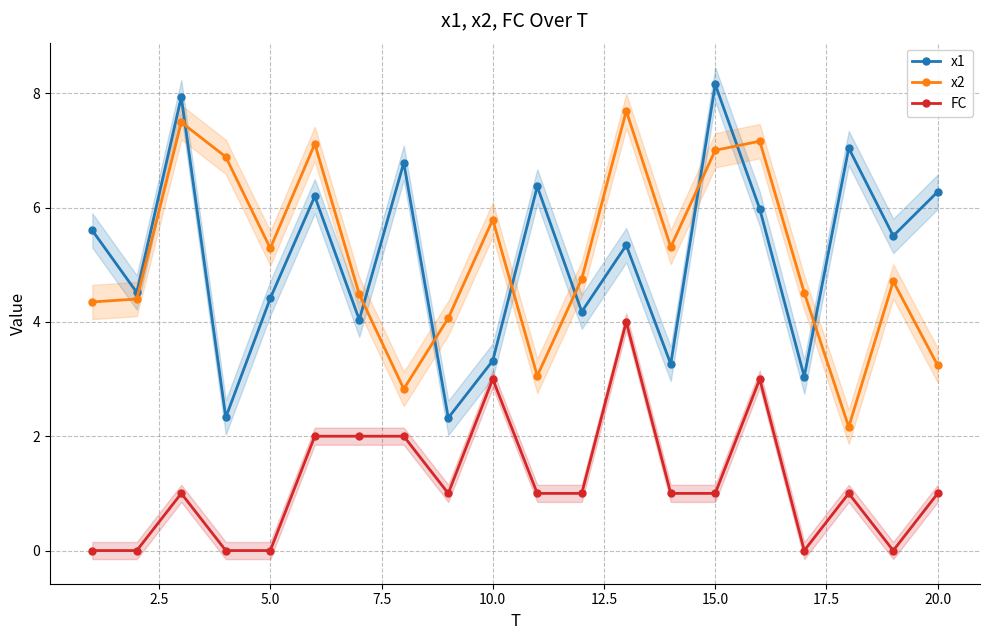

True or false: x2 has a value of 2.2 at 5.0.

False